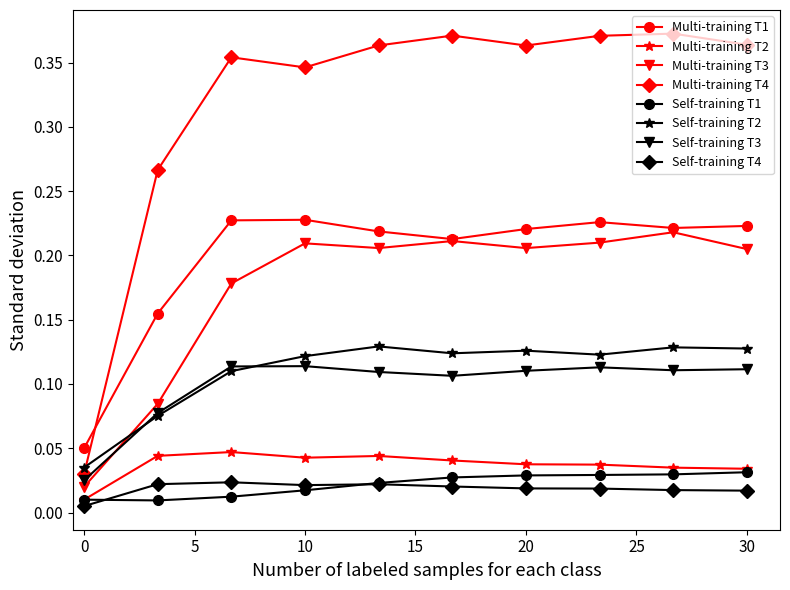

True or false: Multi-training T2 has more than 1 points higher than both neighbors.

True